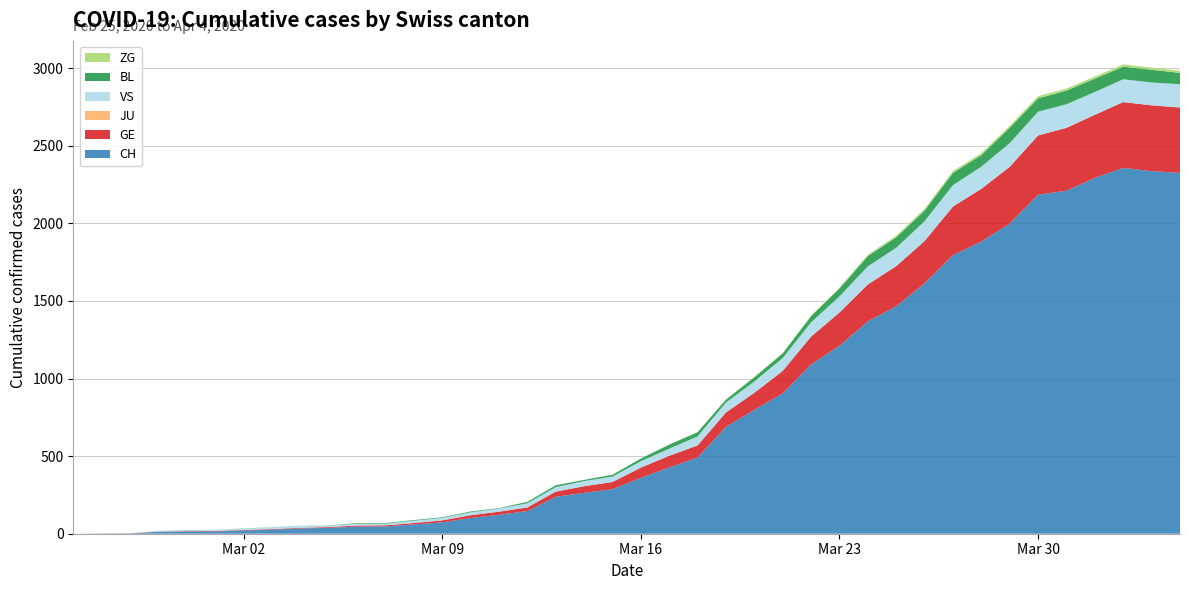

Reading right to left, transcribe all the data shown in this chart.

CH: 39=2325	38=2336	37=2357	36=2293	35=2210	34=2184	33=1999	32=1883	31=1795	30=1614	29=1466	28=1368	27=1211	26=1091	25=904	24=799	23=689	22=491	21=427	20=360	19=287	18=263	17=238	16=146	15=122	14=101	13=73	12=60	11=47	10=46	9=38	8=34	7=26	6=21	5=15	4=14	3=12	2=2	1=1	0=0
GE: 39=421	38=424	37=424	36=406	35=405	34=382	33=365	32=339	31=313	30=272	29=258	28=238	27=214	26=179	25=145	24=109	23=92	22=78	21=75	20=66	19=46	18=43	17=33	16=23	15=20	14=18	13=13	12=9	11=7	10=7	9=5	8=4	7=4	6=3	5=3	4=3	3=2	2=1	1=1	0=0
JU: 39=0	38=0	37=0	36=0	35=0	34=0	33=0	32=0	31=0	30=0	29=0	28=0	27=0	26=0	25=0	24=0	23=0	22=0	21=0	20=0	19=0	18=0	17=0	16=0	15=0	14=0	13=0	12=0	11=0	10=0	9=0	8=0	7=0	6=0	5=0	4=0	3=0	2=0	1=0	0=0
VS: 39=150	38=147	37=147	36=147	35=152	34=153	33=153	32=143	31=138	30=128	29=118	28=117	27=104	26=92	25=83	24=73	23=64	22=58	21=46	20=41	19=35	18=33	17=29	16=27	15=20	14=19	13=16	12=15	11=11	10=11	9=10	8=12	7=11	6=9	5=6	4=5	3=5	2=0	1=0	0=0
BL: 39=73	38=82	37=81	36=86	35=88	34=86	33=99	32=75	31=79	30=68	29=68	28=66	27=51	26=40	25=30	24=27	23=19	22=27	21=26	20=17	19=12	18=8	17=12	16=9	15=3	14=5	13=4	12=4	11=4	10=4	9=1	8=1	7=1	6=1	5=1	4=1	3=0	2=0	1=0	0=0
ZG: 39=14	38=14	37=15	36=14	35=13	34=14	33=13	32=12	31=12	30=12	29=10	28=9	27=6	26=3	25=3	24=3	23=1	22=1	21=0	20=0	19=0	18=0	17=0	16=0	15=0	14=0	13=0	12=0	11=0	10=0	9=0	8=0	7=0	6=0	5=0	4=0	3=0	2=0	1=0	0=0